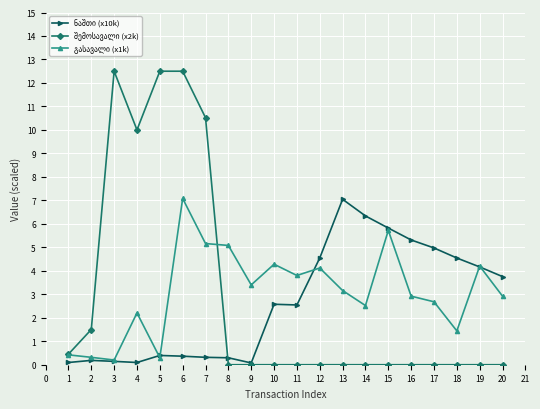

What is the maximum value shown in the chart?

12.5